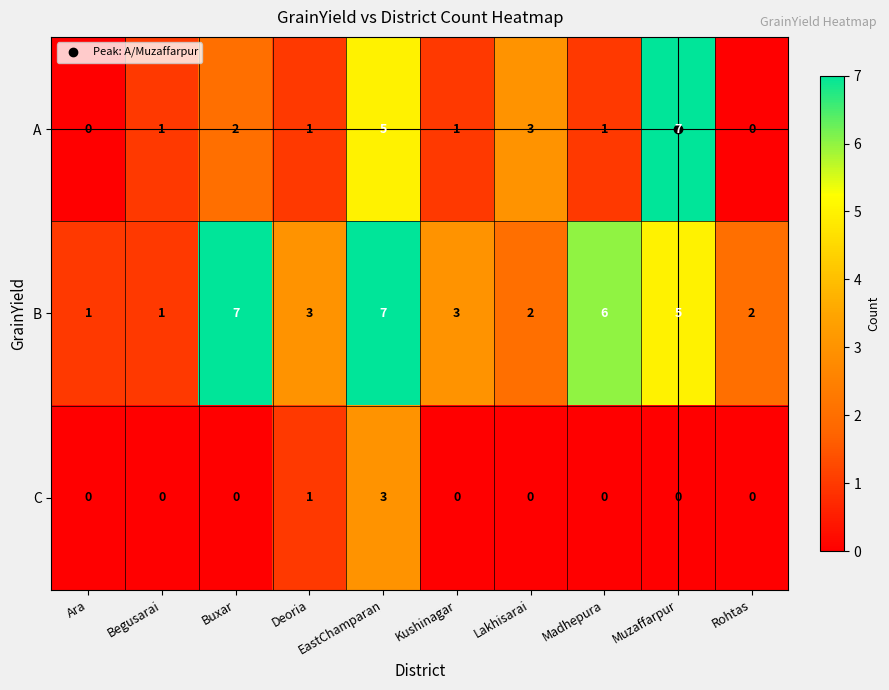

Count the number of categories in the chart.

10